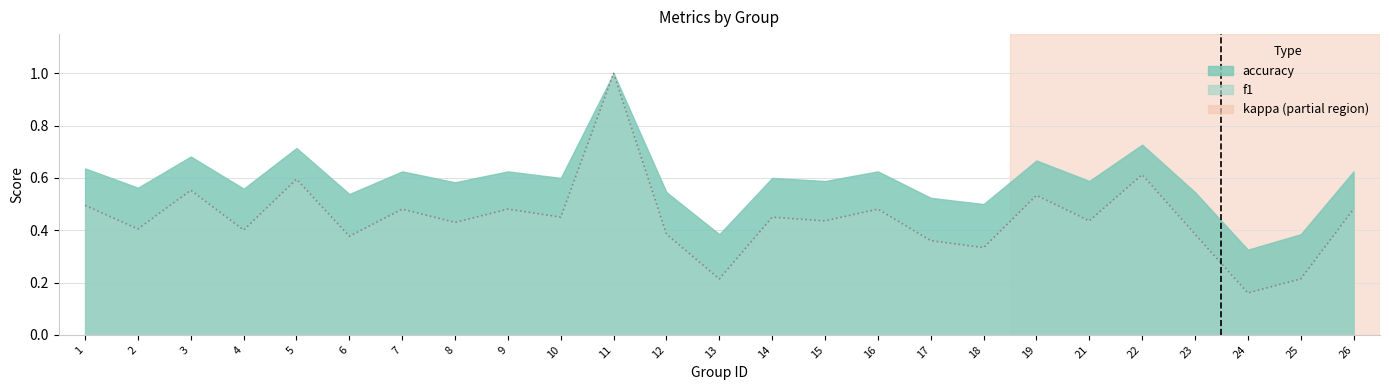

Which label corresponds to the largest value in the chart?

11